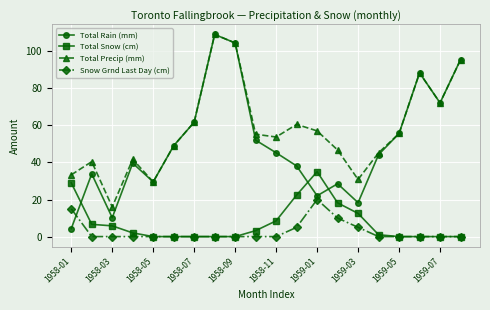

What is the value of the Total Precip (mm) point at the 17th from the left?

55.6